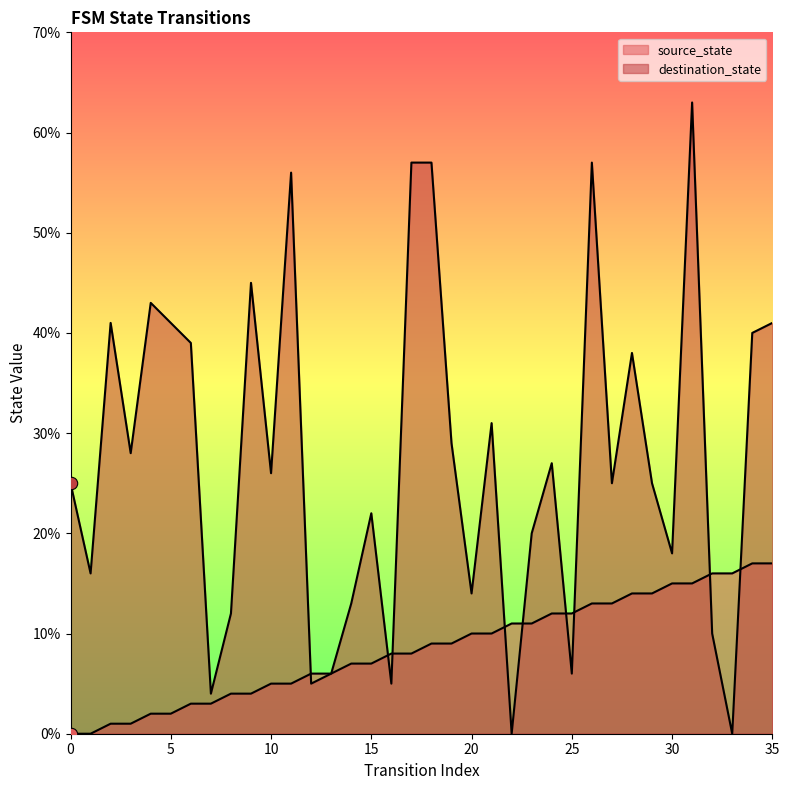

What are all the series names shown in the legend?

source_state, destination_state